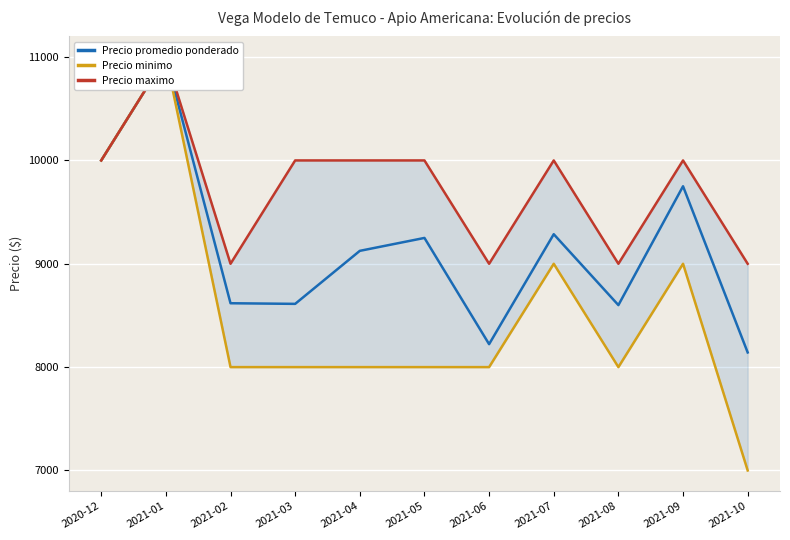

What is the maximum value shown in the chart?

11000